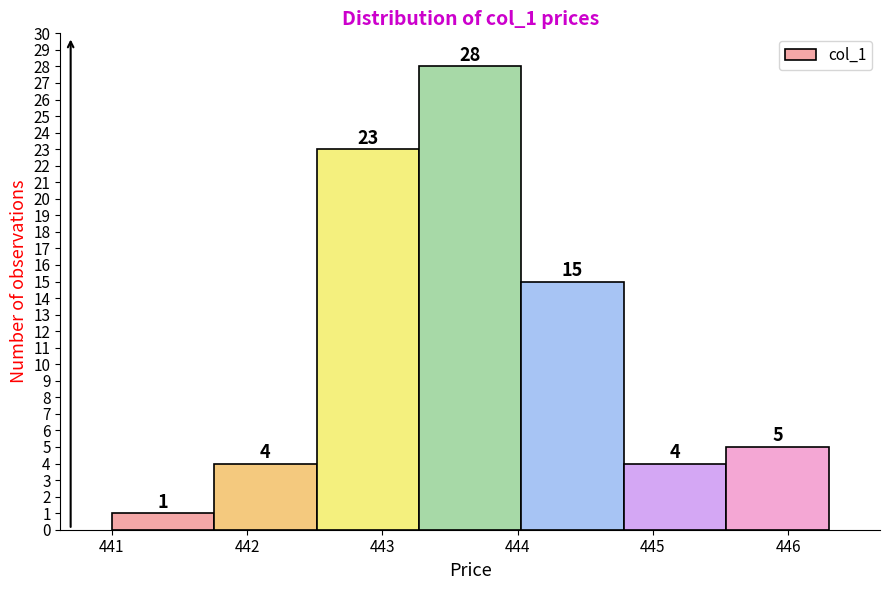

Reading left to right, list every bar in this chart as the range it spans on the x-axis followed by its height. The bar edges are not printed on the chart, so give them approximately, as read against the axis.

441.0 to 441.8: 1
441.8 to 442.5: 4
442.5 to 443.3: 23
443.3 to 444.0: 28
444.0 to 444.8: 15
444.8 to 445.5: 4
445.5 to 446.3: 5